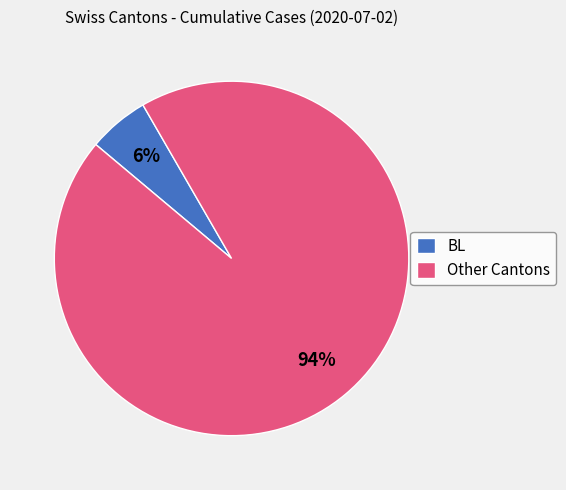

Is it true that BL is 1% of the pie?

False